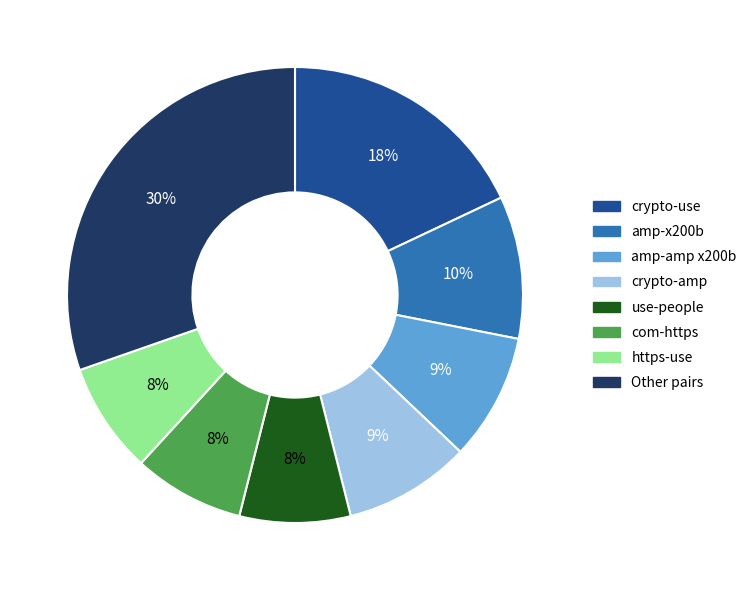

Count the number of slices in the pie.

8